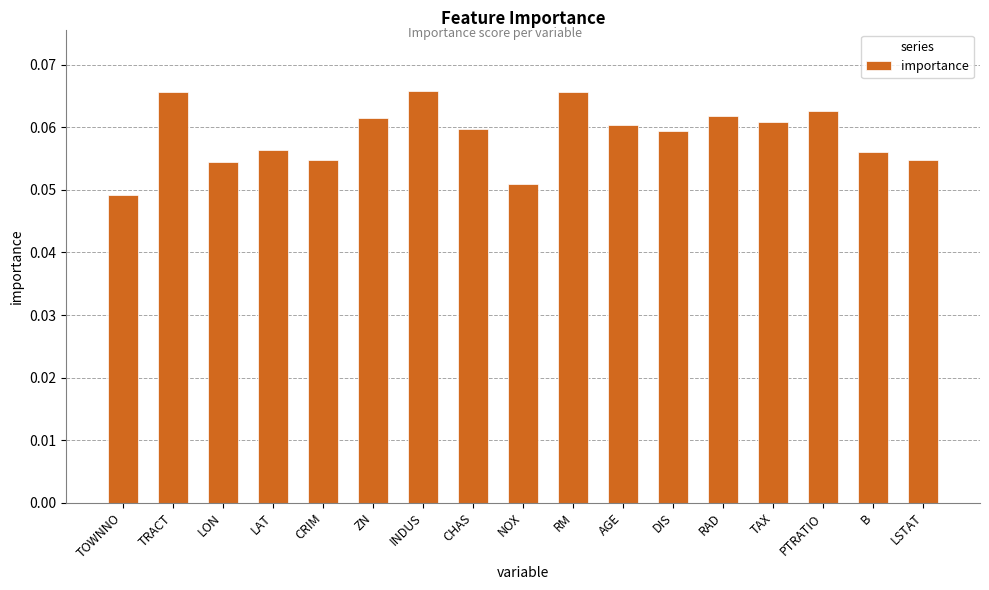

Where is the data nearest to the value 0?

TOWNNO